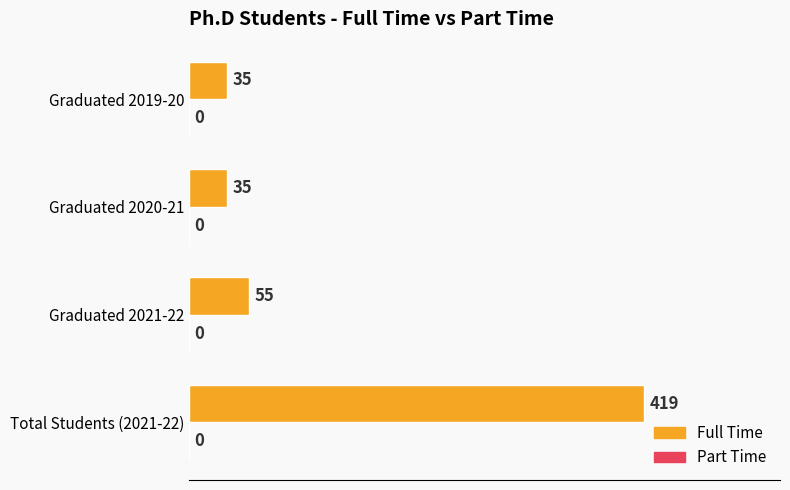

What is the ratio of the value at Graduated 2019-20 to the value at Graduated 2021-22?

0.6